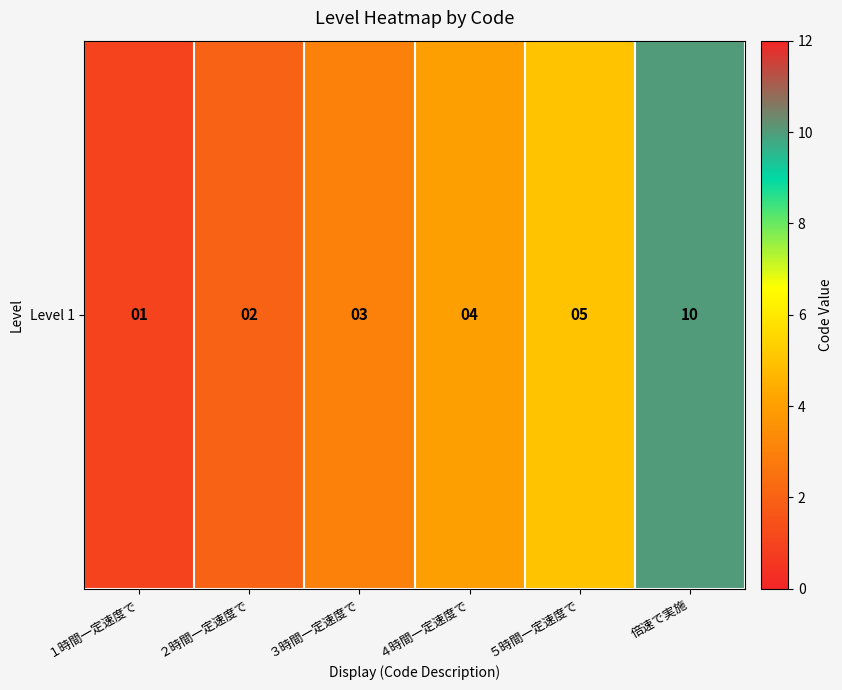

How many series are shown in this chart?

1